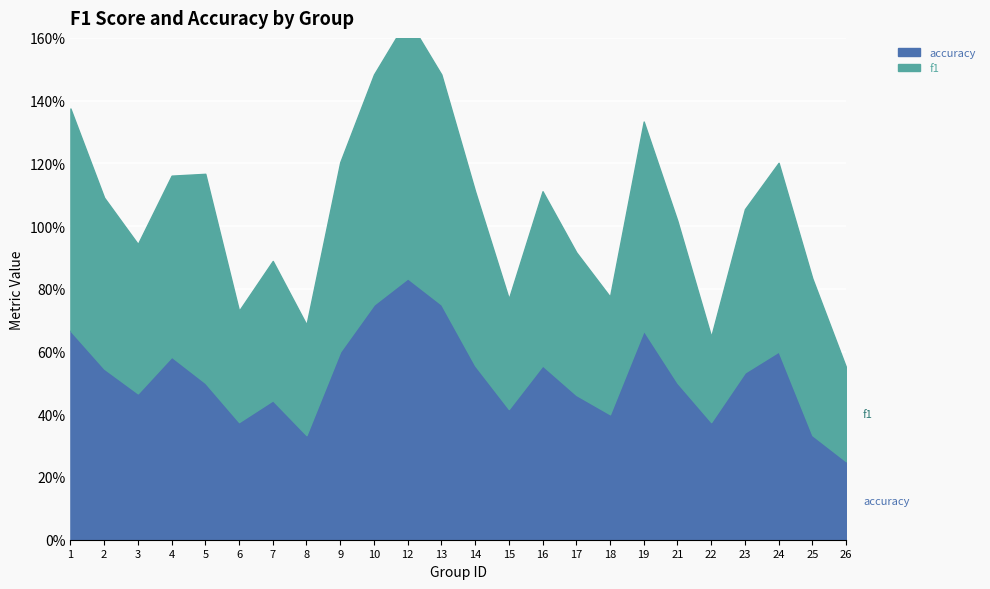

At which label does accuracy reach its minimum?

26